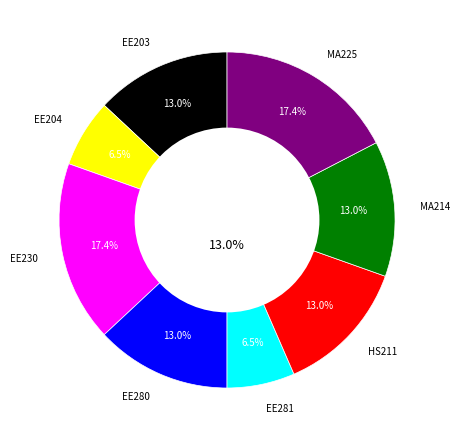

Rank the categories by value from lowest to highest.

EE204, EE281, EE203, EE280, HS211, MA214, EE230, MA225